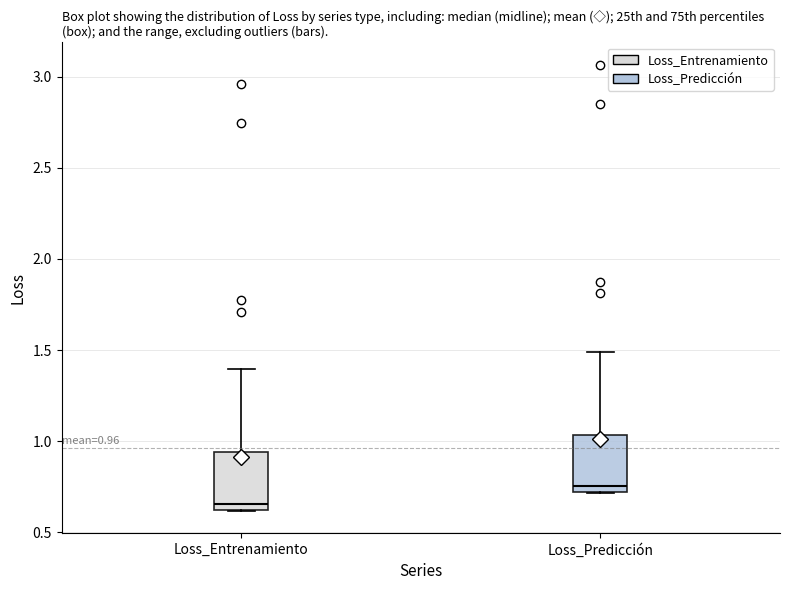

Which box's median line is the highest?

Loss_Predicción